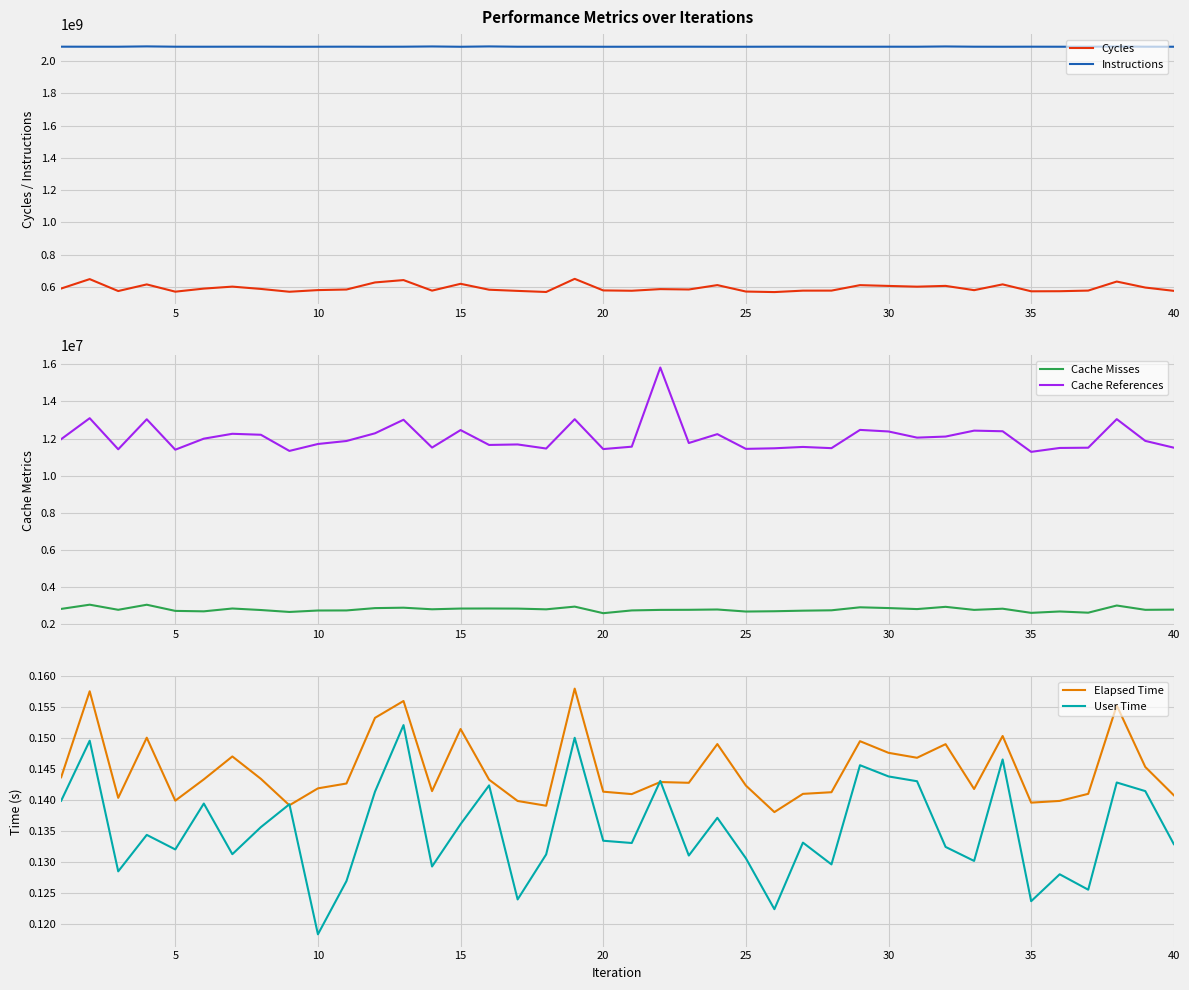

True or false: Cycles has more than 2 interior local peaks.

True